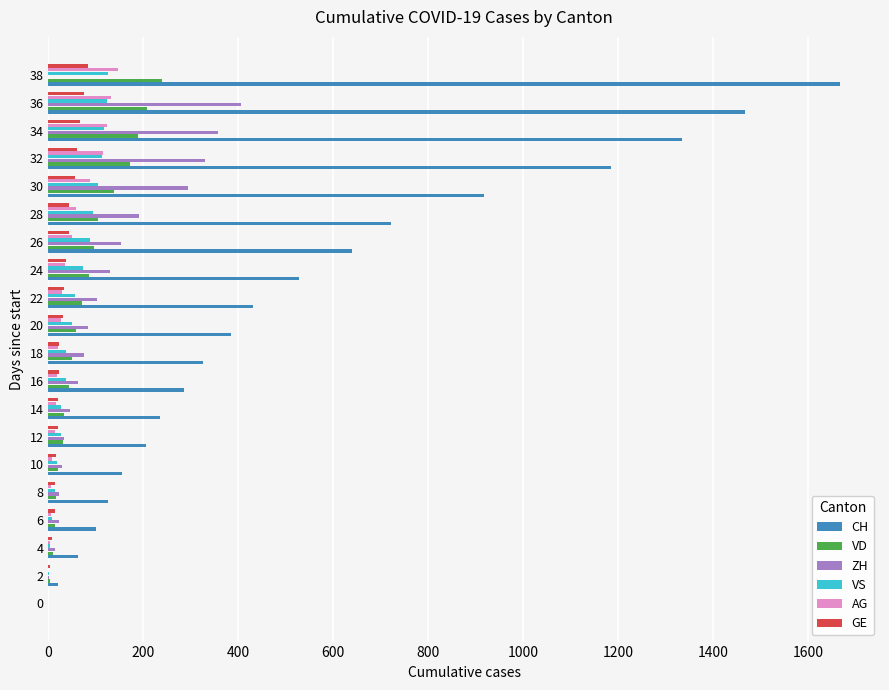

What is the sum of all VD values?

1579